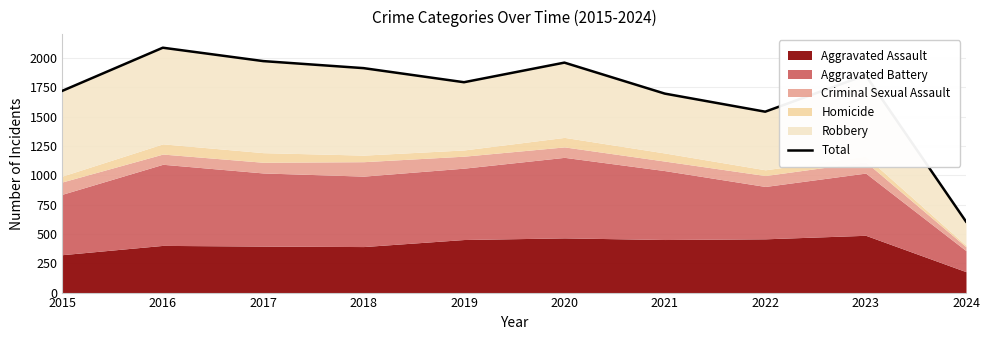

Reading right to left, extract all data points from this chart.

605	1852	1541	1695	1959	1792	1912	1972	2086	1719